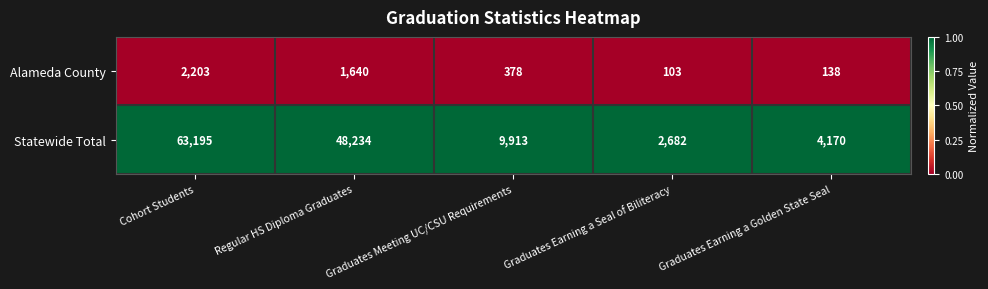

At Graduates Meeting UC/CSU Requirements, list the series in order from largest to smallest.

Statewide Total, Alameda County